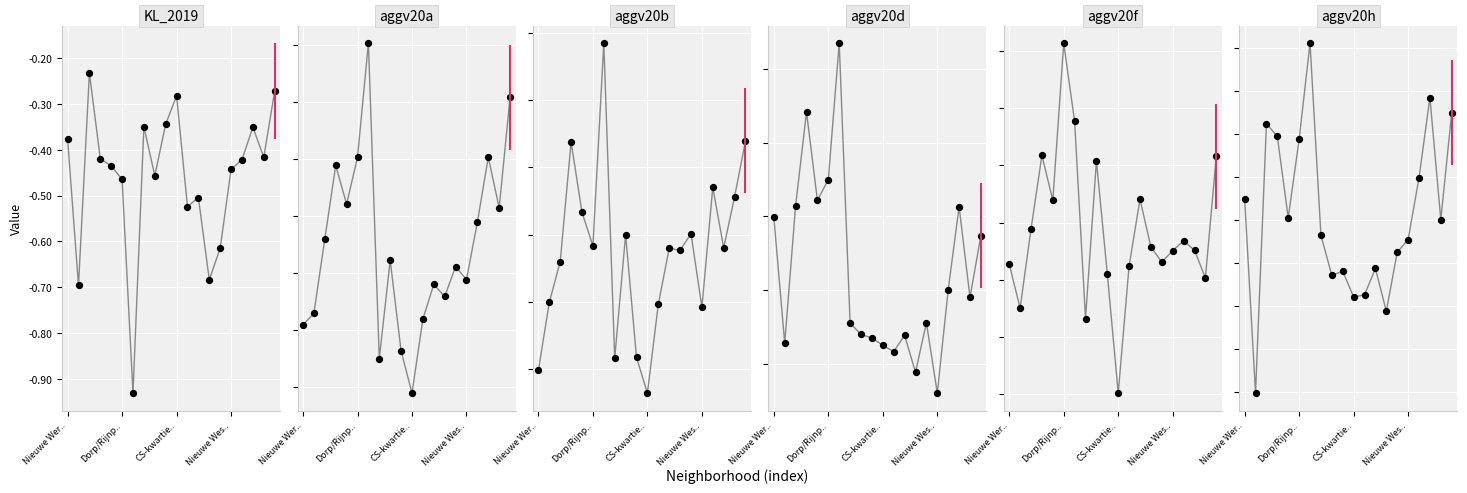

Which series has the largest total across all categories?

aggv20h